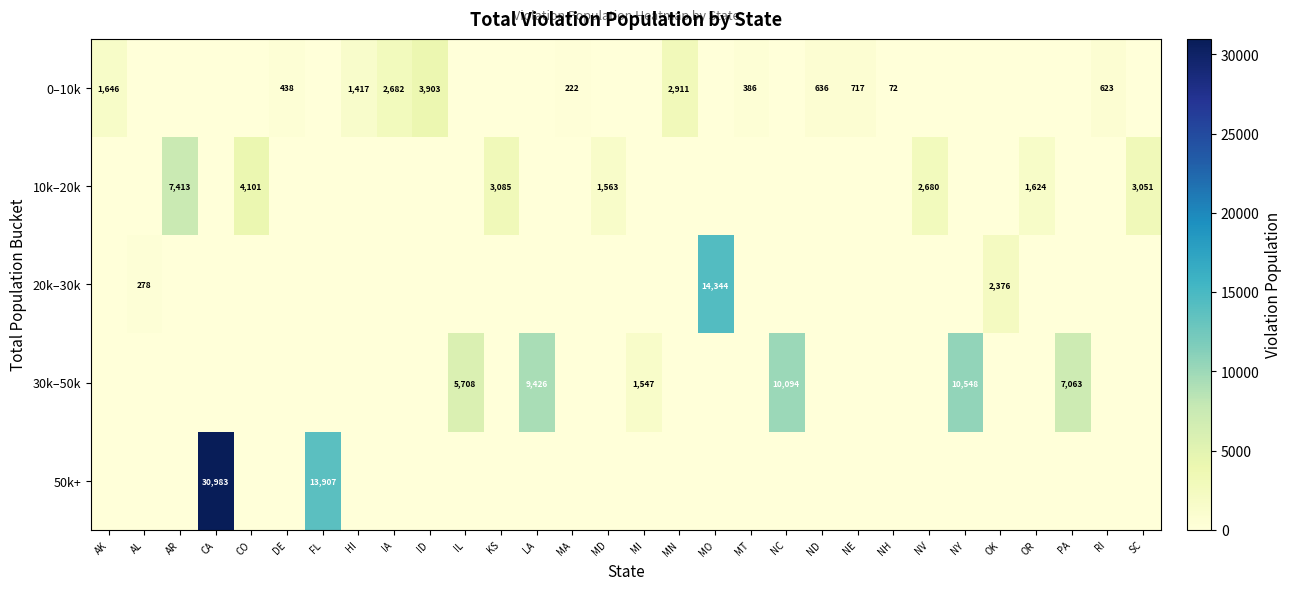

Count the number of categories in the chart.

30